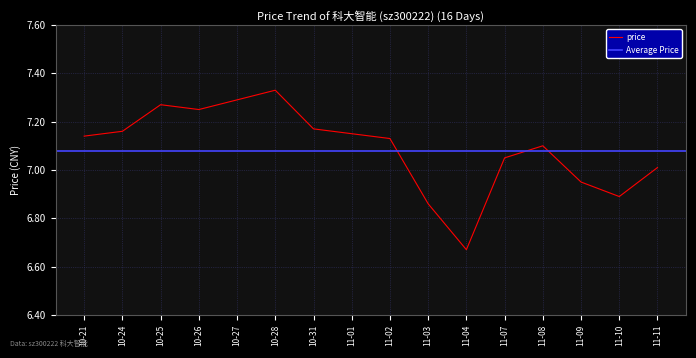

Is it true that price equals 4.5 at 10-21?

False